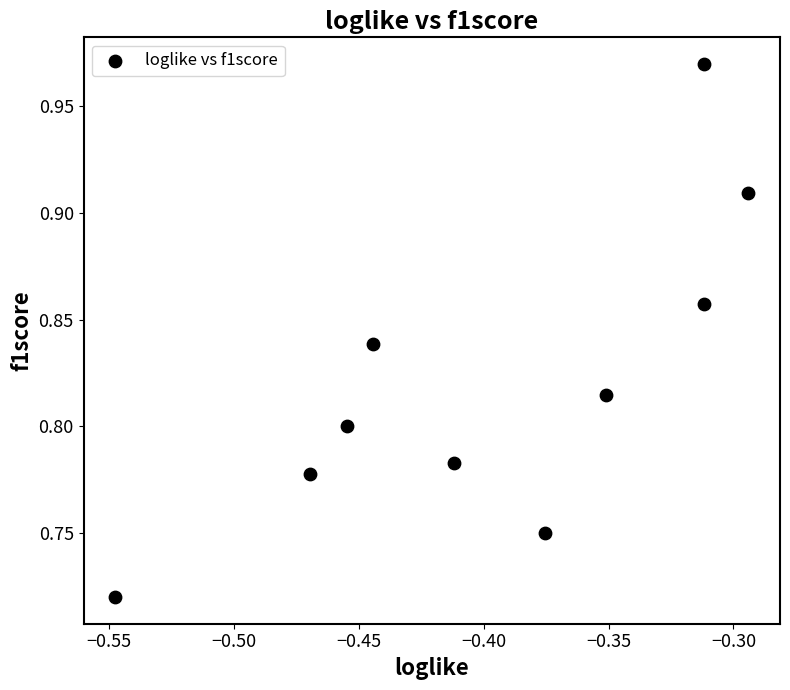

What is the average X value?

-0.4